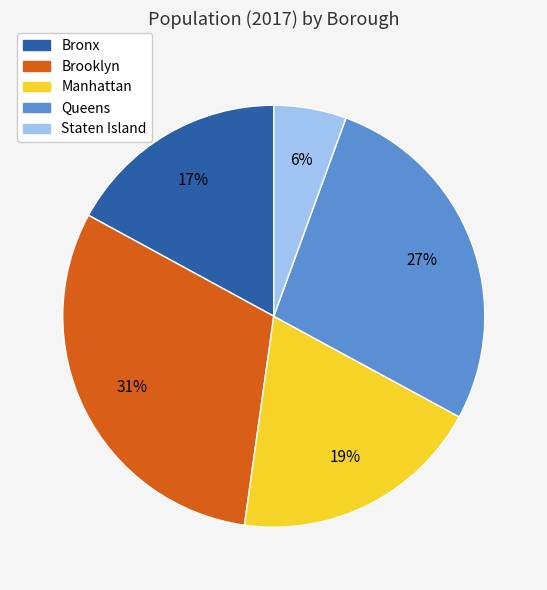

Does Manhattan account for over 50% of the chart?

No